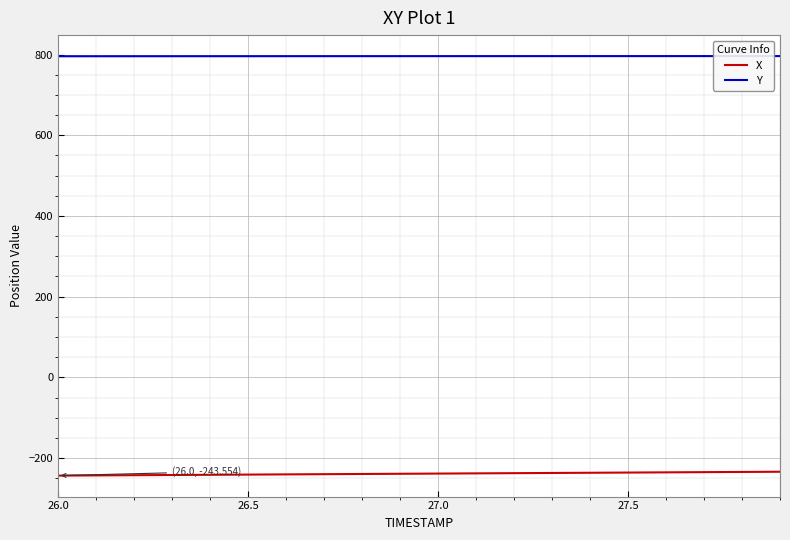

True or false: Y and X intersect in this chart.

False